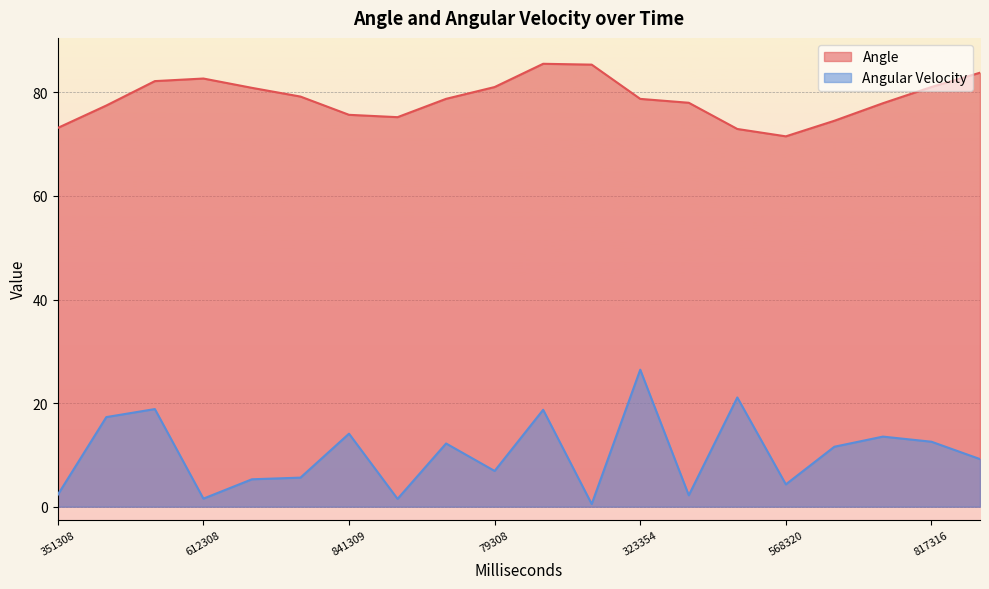

Reading left to right, extract all data points from this chart.

Angle: 73.1	77.5	82.2	82.7	80.9	79.2	75.7	75.2	78.8	81.0	85.5	85.4	78.7	78.0	72.9	71.5	74.5	77.9	81.0	83.8
Angular Velocity: 2.3	17.3	18.9	1.6	5.3	5.6	14.1	1.5	12.2	6.9	18.7	0.5	26.5	2.2	21.1	4.3	11.6	13.5	12.5	9.2